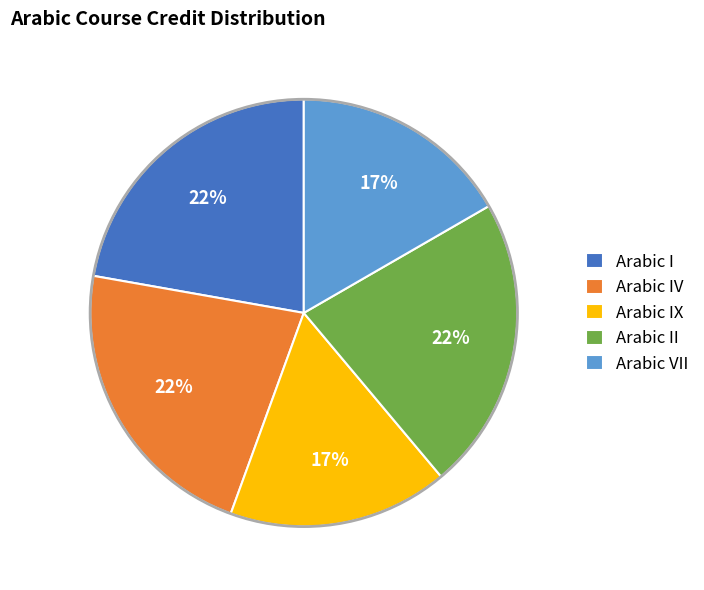

Is it true that Arabic IX is 24% of the pie?

False